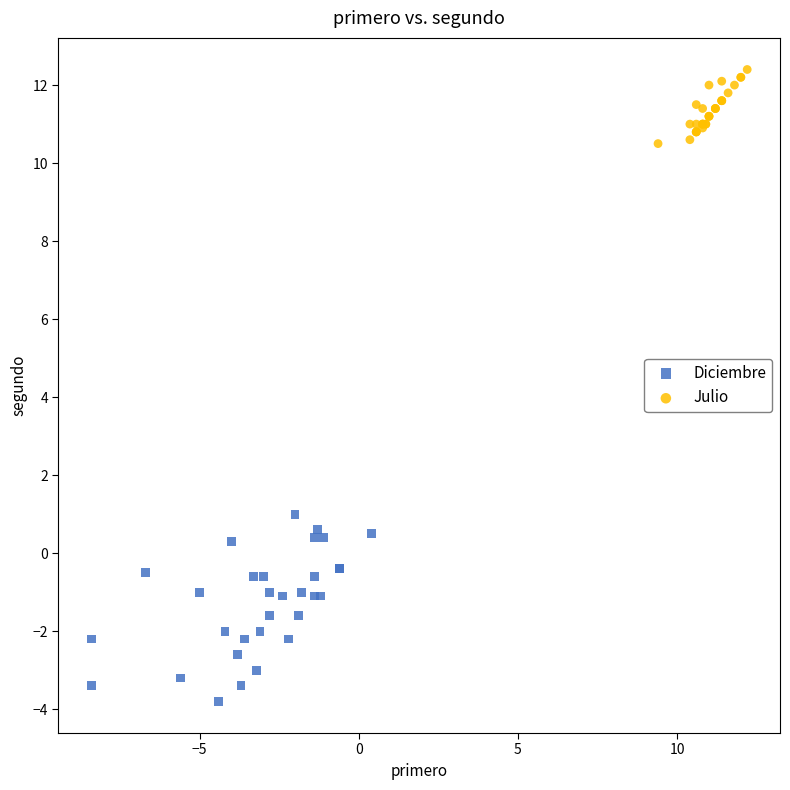

Which series reaches the maximum Y coordinate?

Julio